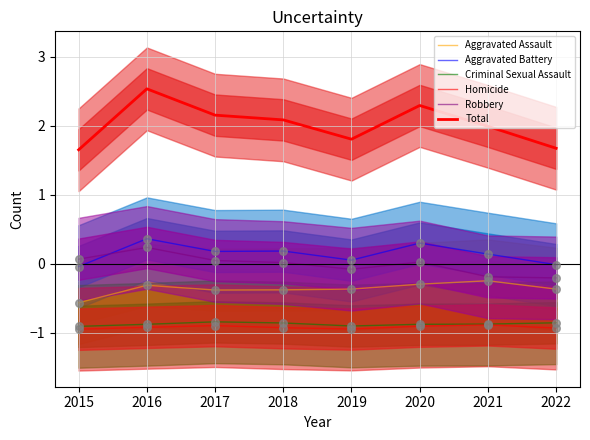

Which series has the largest total across all categories?

Total